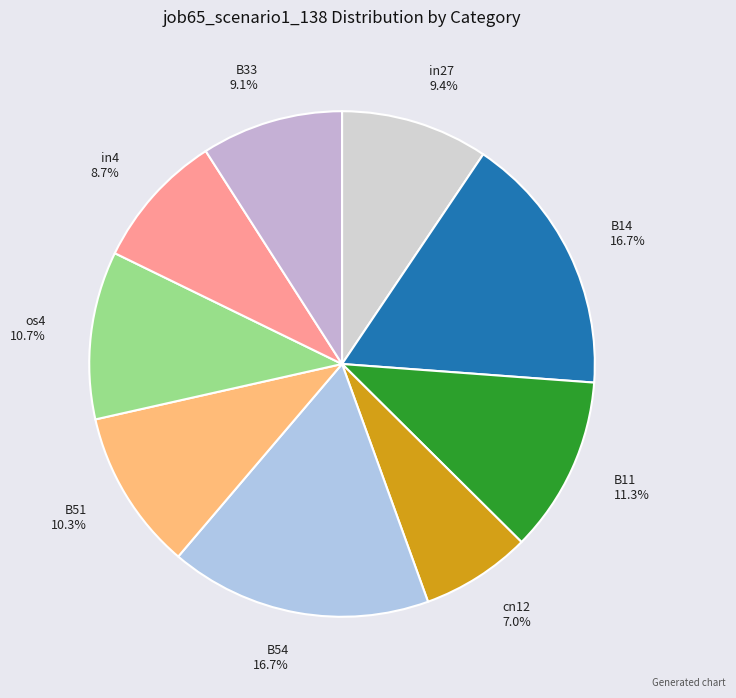

Is it true that os4 is 20% of the pie?

False